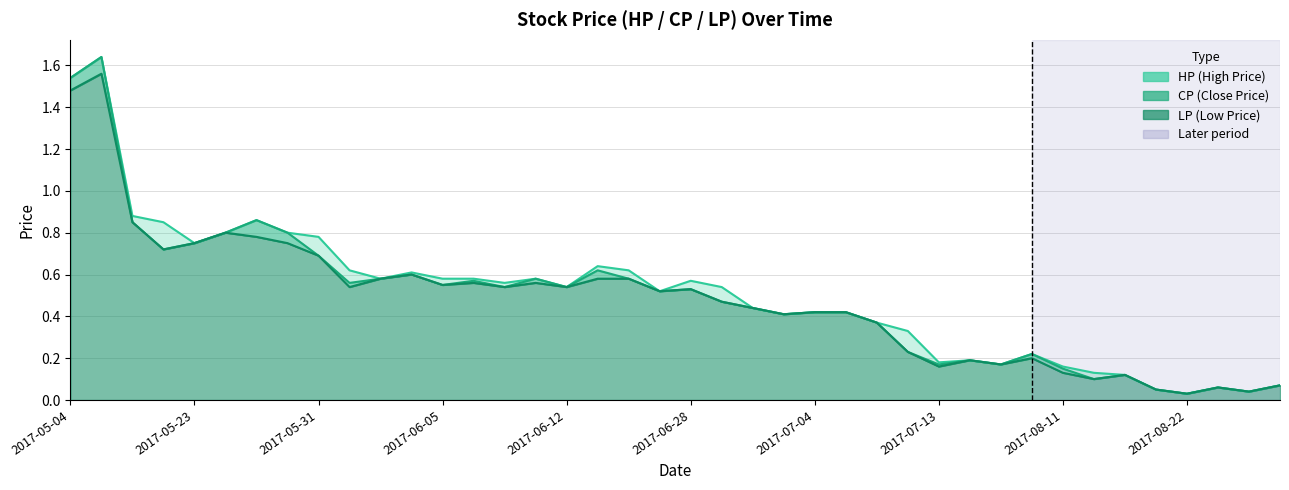

At which label does HP reach its minimum?

2017-08-22